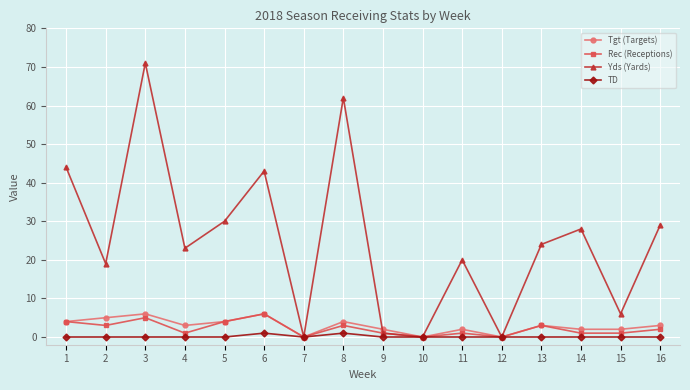

Where is the first local maximum for Yds (Yards)?

3